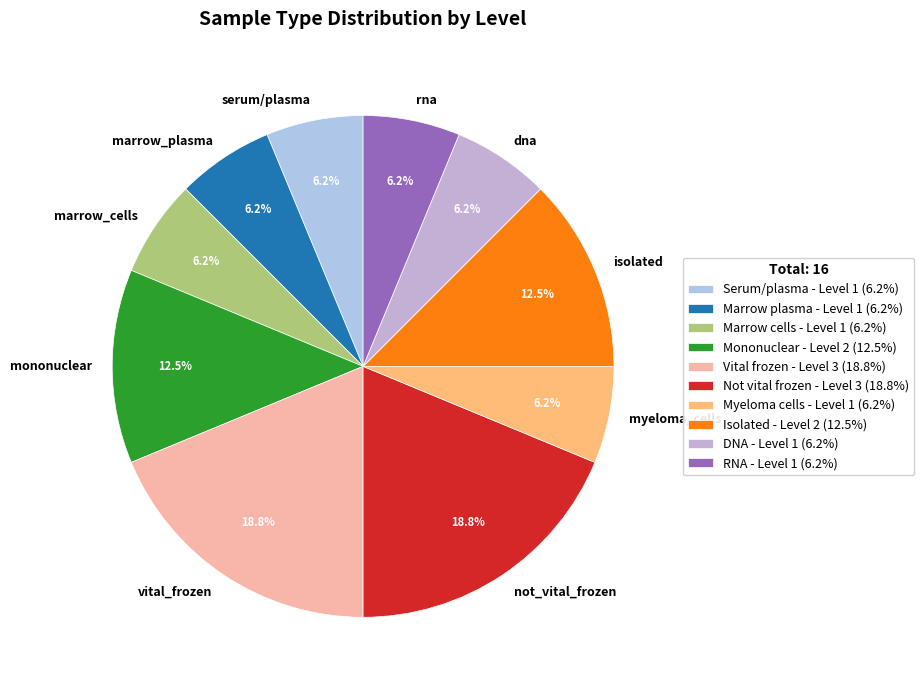

True or false: myeloma_cells accounts for 6% of the total.

True